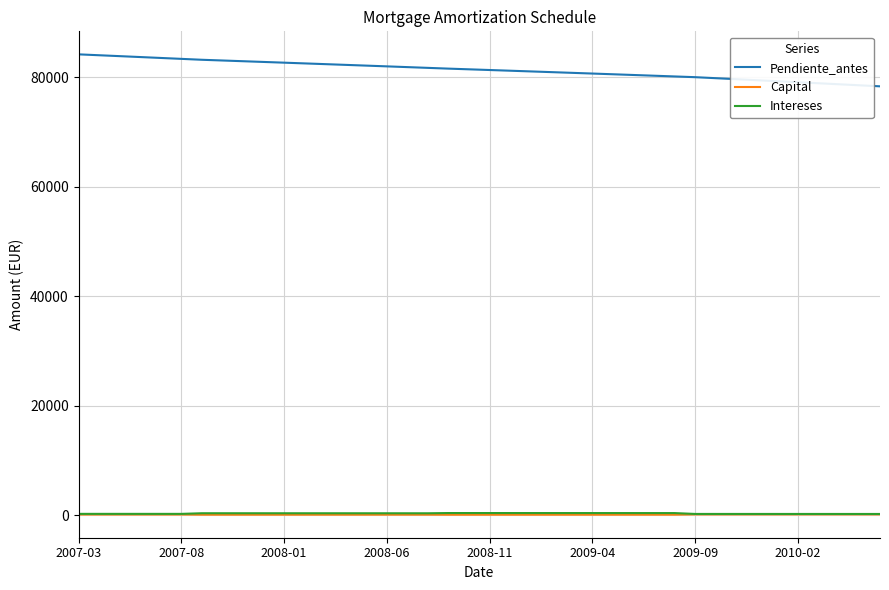

True or false: Pendiente_antes and Intereses cross at least once.

False